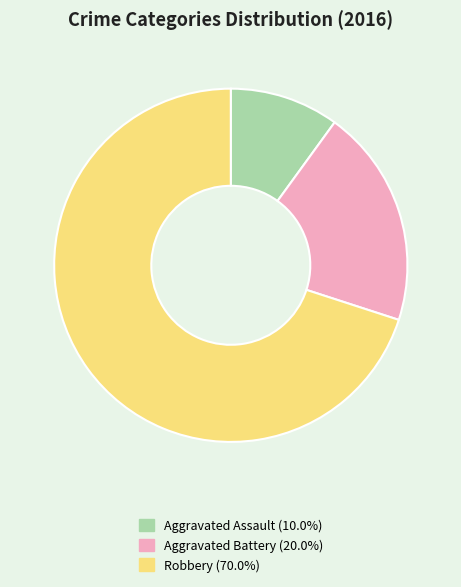

Which has a higher value, Robbery or Aggravated Assault?

Robbery